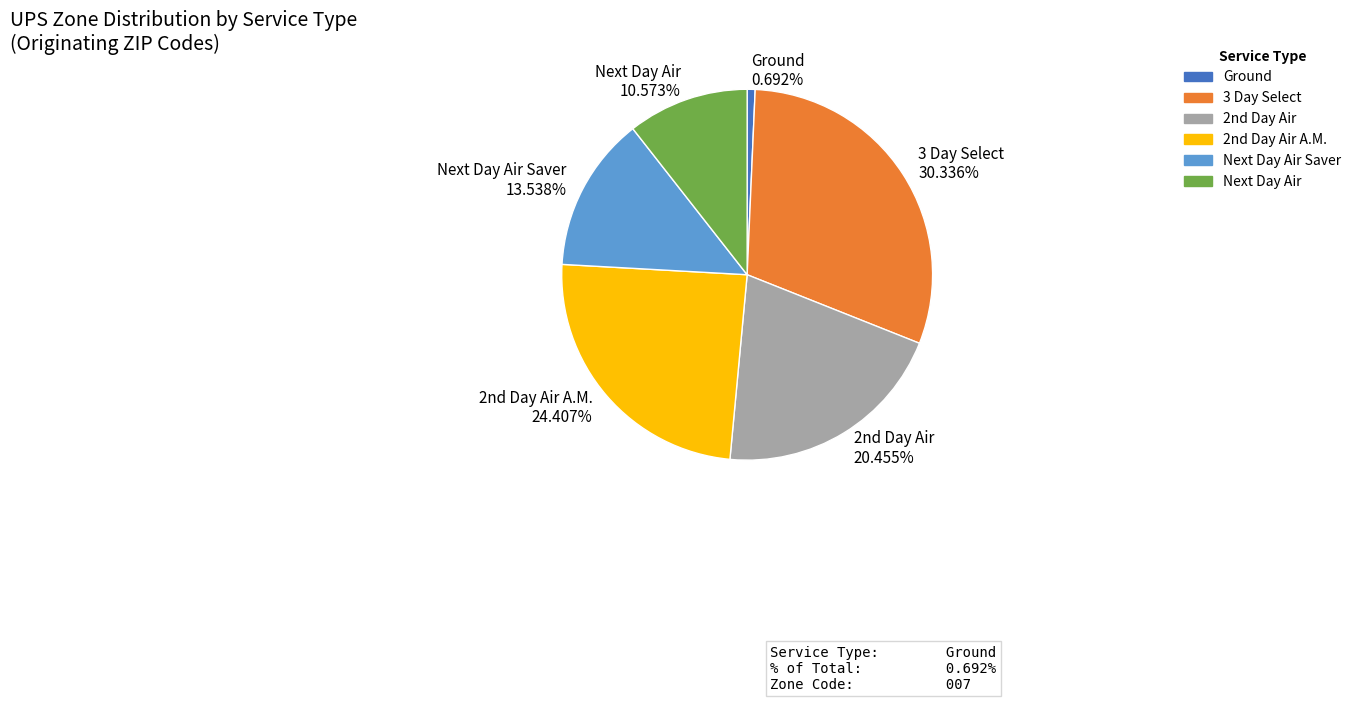

How much of the chart is everything except Next Day Air?

89.4%